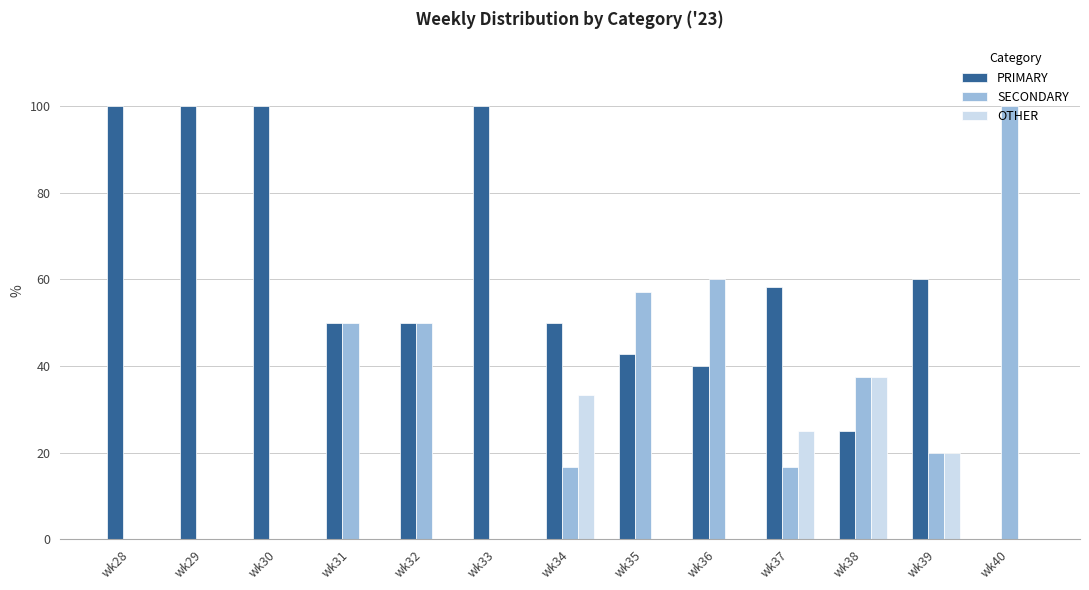

Reading left to right, what are all the values shown in this chart?

PRIMARY: wk28=100.0	wk29=100.0	wk30=100.0	wk31=50.0	wk32=50.0	wk33=100.0	wk34=50.0	wk35=42.9	wk36=40.0	wk37=58.3	wk38=25.0	wk39=60.0	wk40=0.0
SECONDARY: wk28=0.0	wk29=0.0	wk30=0.0	wk31=50.0	wk32=50.0	wk33=0.0	wk34=16.7	wk35=57.1	wk36=60.0	wk37=16.7	wk38=37.5	wk39=20.0	wk40=100.0
OTHER: wk28=0.0	wk29=0.0	wk30=0.0	wk31=0.0	wk32=0.0	wk33=0.0	wk34=33.3	wk35=0.0	wk36=0.0	wk37=25.0	wk38=37.5	wk39=20.0	wk40=0.0